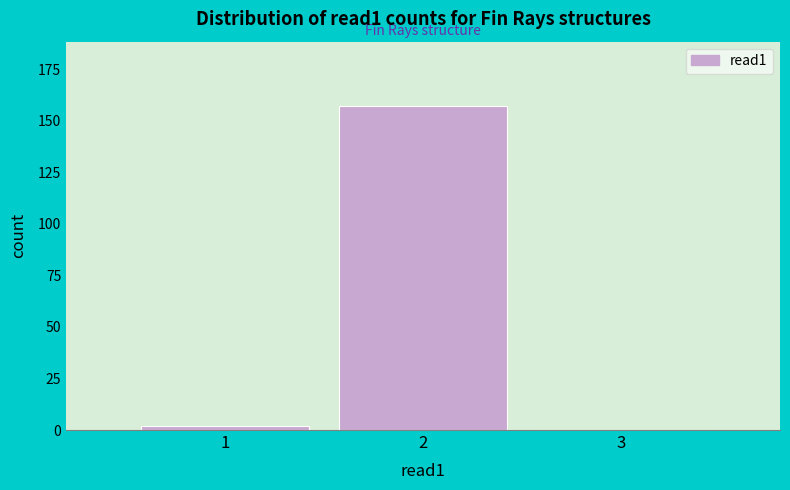

Reading right to left, what are all the values shown in this chart?

3=0	2=157	1=2